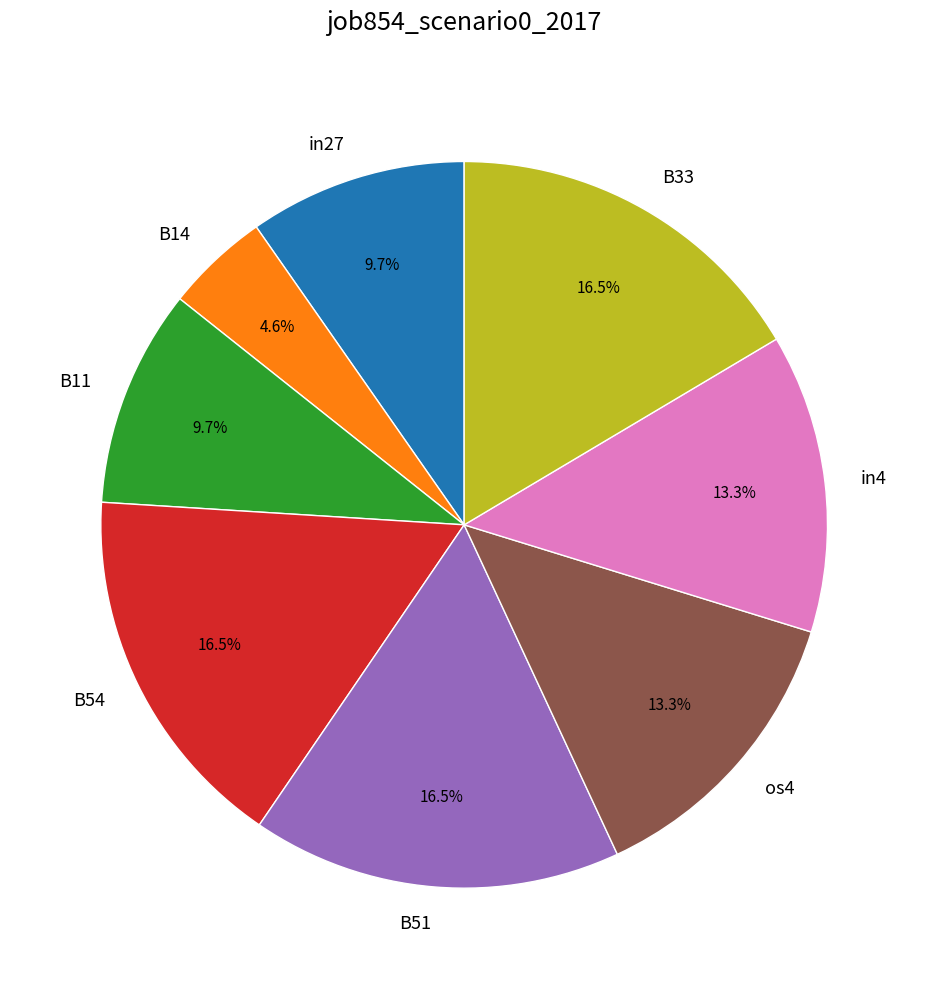

What is the smallest slice in the pie chart?

B14